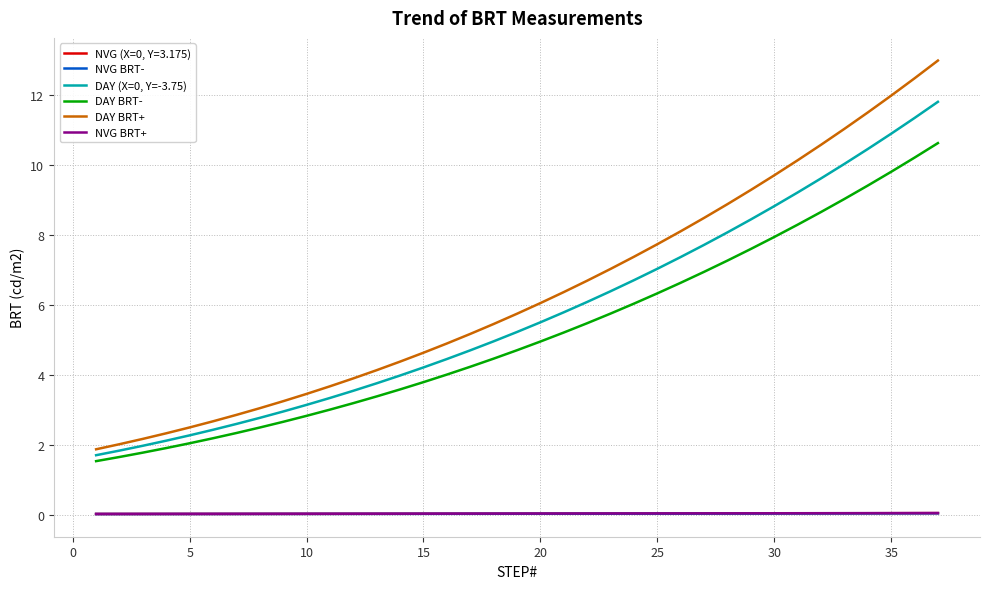

True or false: NVG BRT+ and DAY BRT- cross at least once.

False